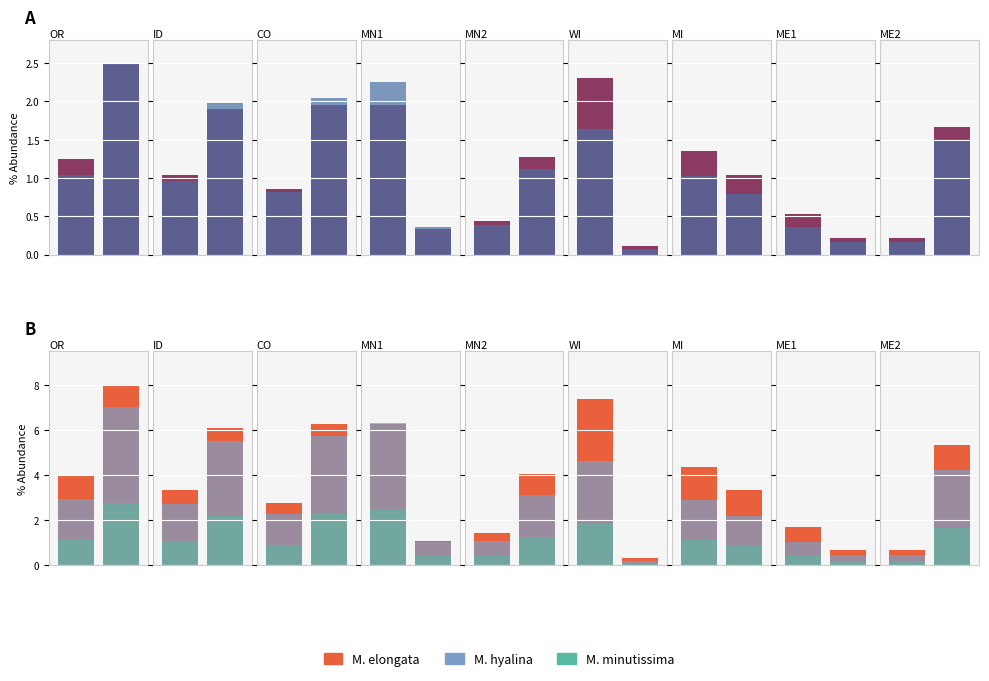

What is the difference between the highest and lowest values at 1?

3.8